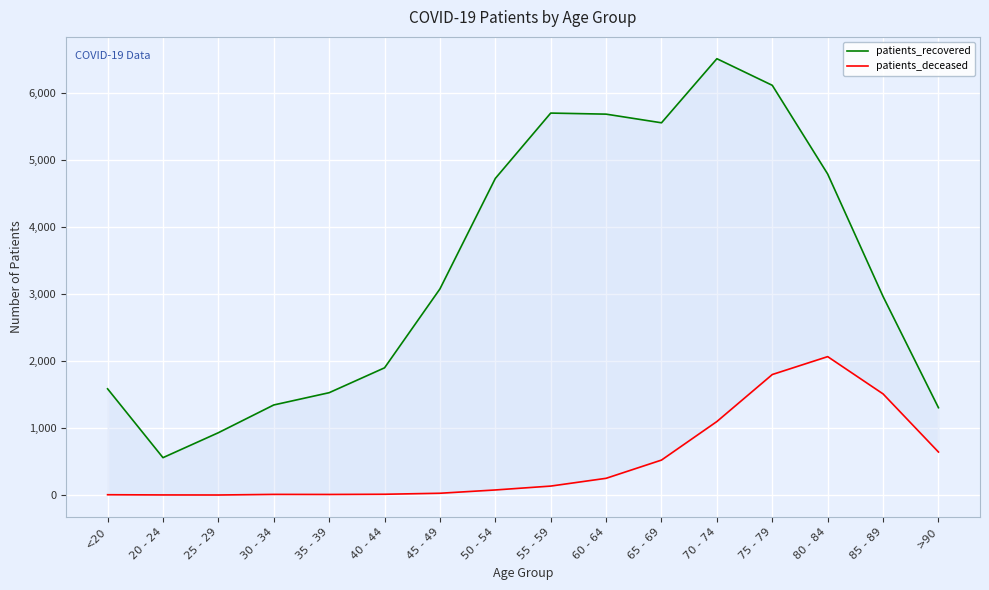

Reading right to left, list all the values displayed in this chart.

patients_recovered: >90=1304	85 - 89=2963	80 - 84=4790	75 - 79=6113	70 - 74=6510	65 - 69=5554	60 - 64=5683	55 - 59=5699	50 - 54=4724	45 - 49=3076	40 - 44=1899	35 - 39=1528	30 - 34=1345	25 - 29=931	20 - 24=559	<20=1586
patients_deceased: >90=643	85 - 89=1510	80 - 84=2066	75 - 79=1799	70 - 74=1098	65 - 69=523	60 - 64=251	55 - 59=135	50 - 54=77	45 - 49=28	40 - 44=13	35 - 39=10	30 - 34=11	25 - 29=2	20 - 24=3	<20=6